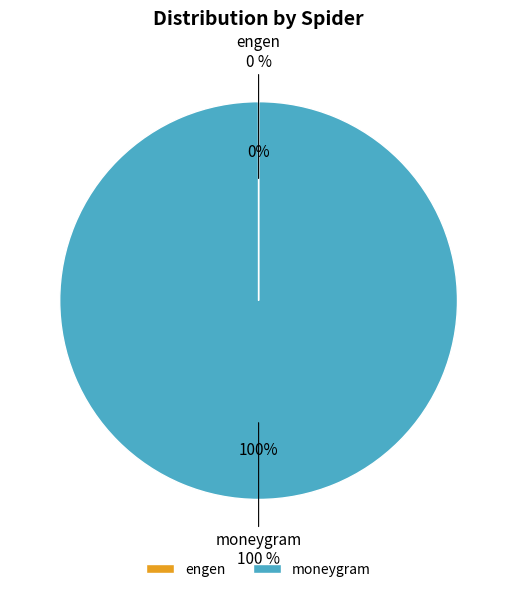

The moneygram slice represents 100% of the pie. True or false?

True